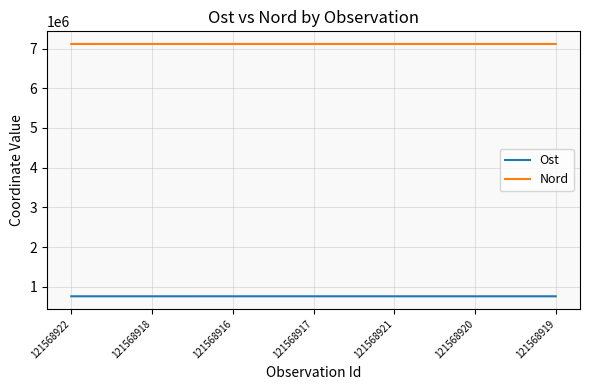

True or false: Nord and Ost cross at least once.

False